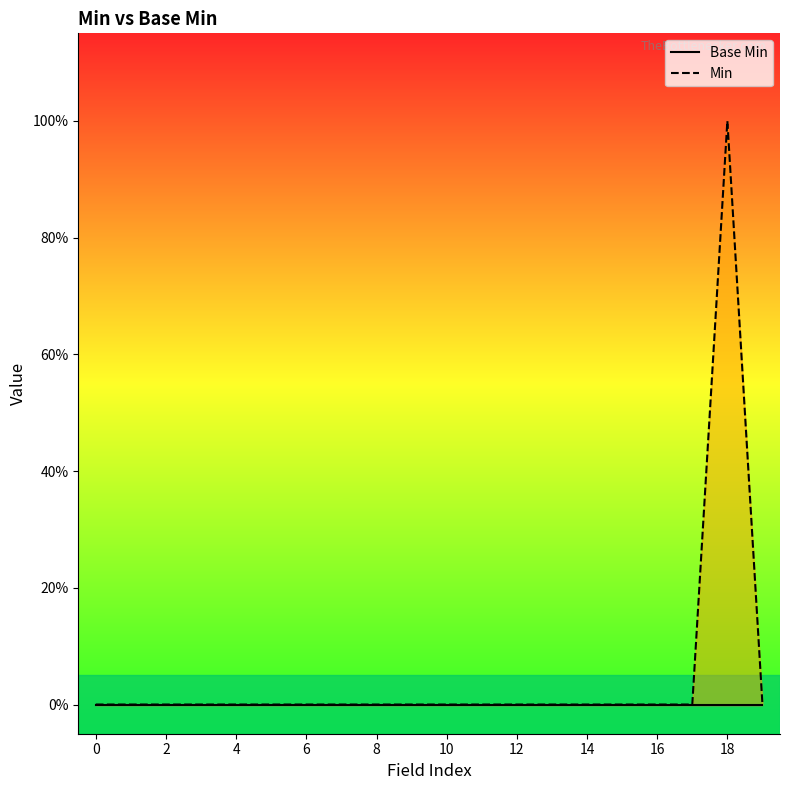

How many data points does each series have?

20